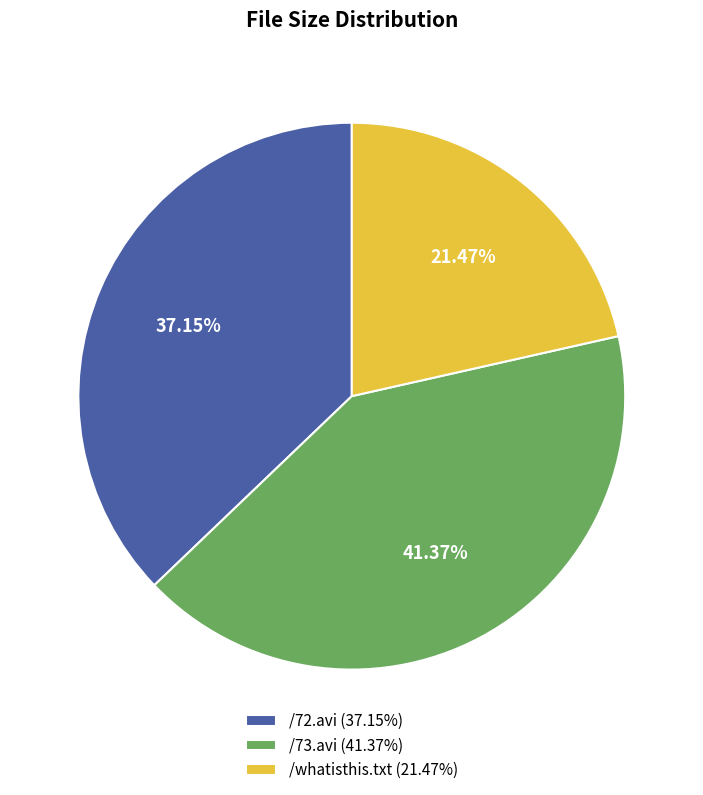

Is it true that /72.avi is 31% of the pie?

False